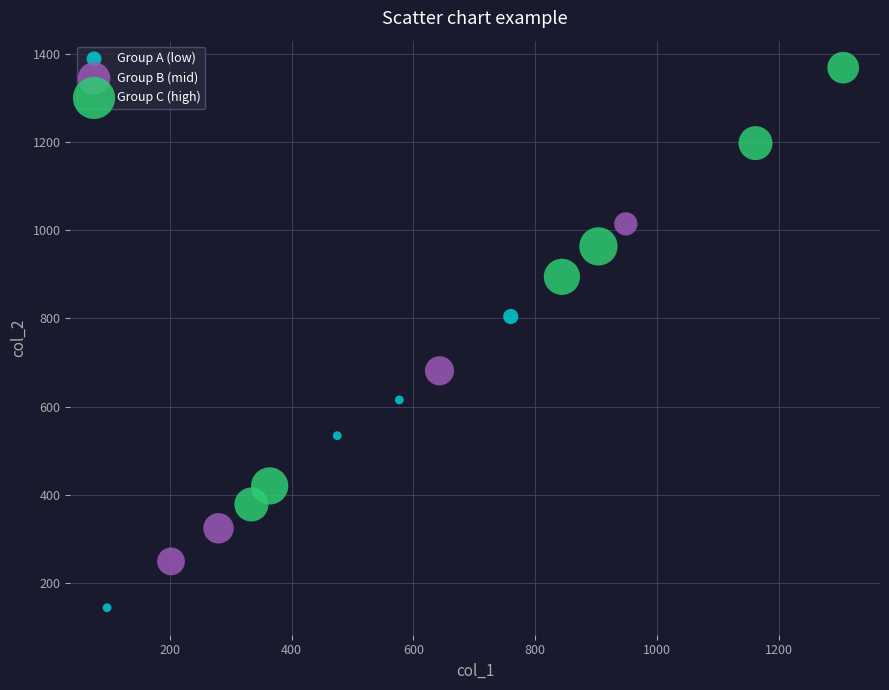

What are all the series names shown in the legend?

Group A (low), Group B (mid), Group C (high)